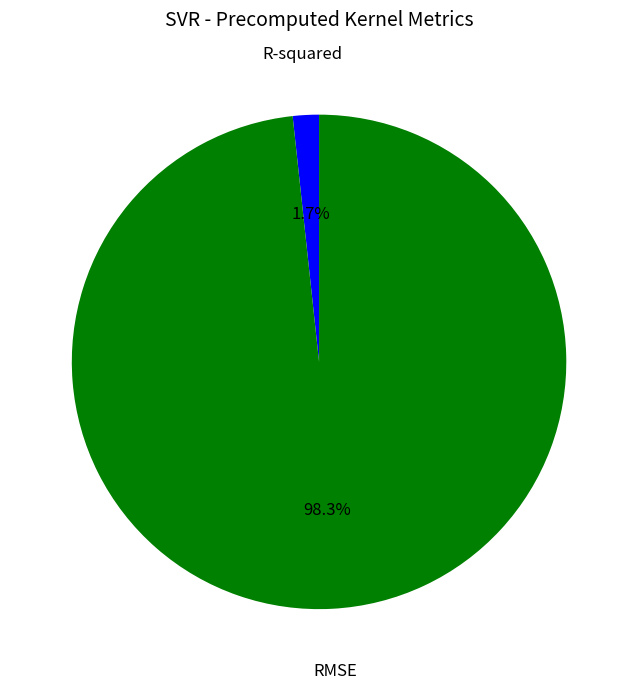

The RMSE slice represents 98% of the pie. True or false?

True